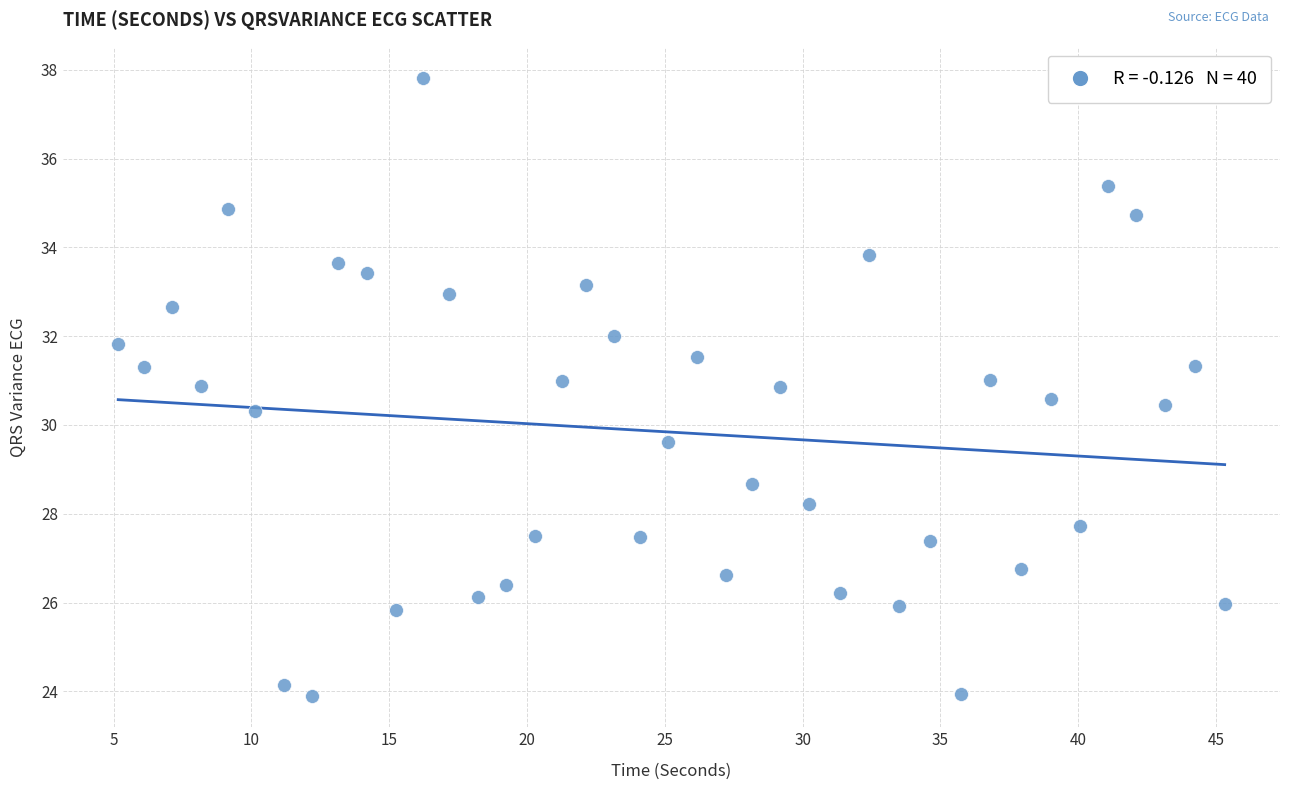

What is the range of Y values (max minus min)?

13.9